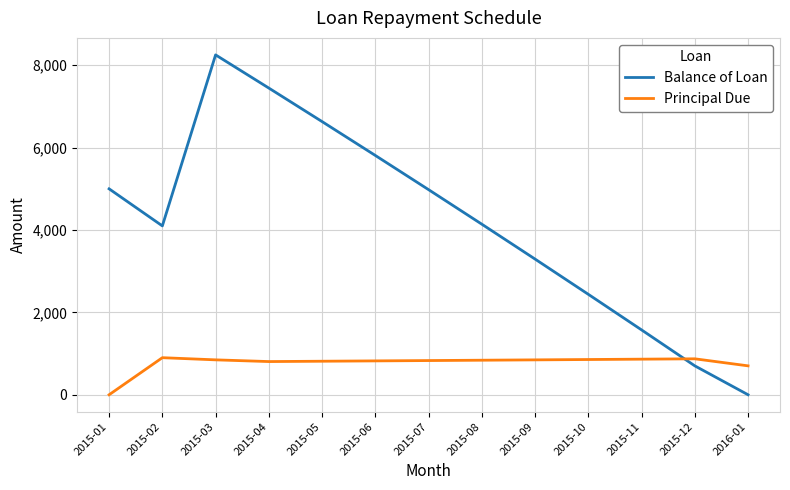

Count the number of data series in this chart.

2